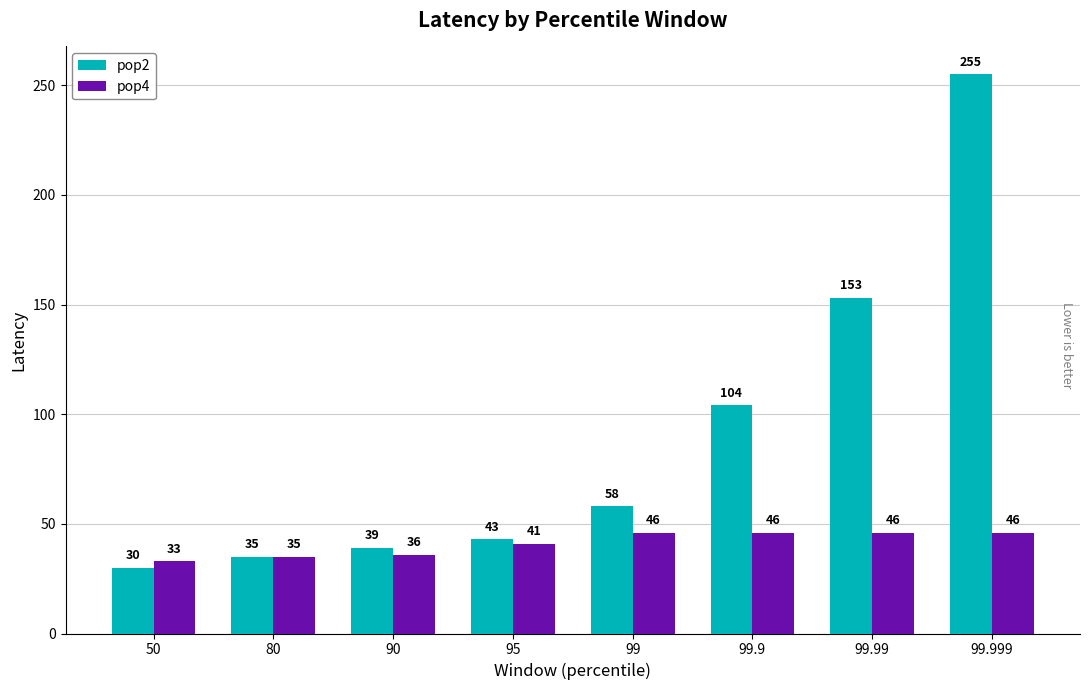

How many values in the pop4 series are below 46?

4